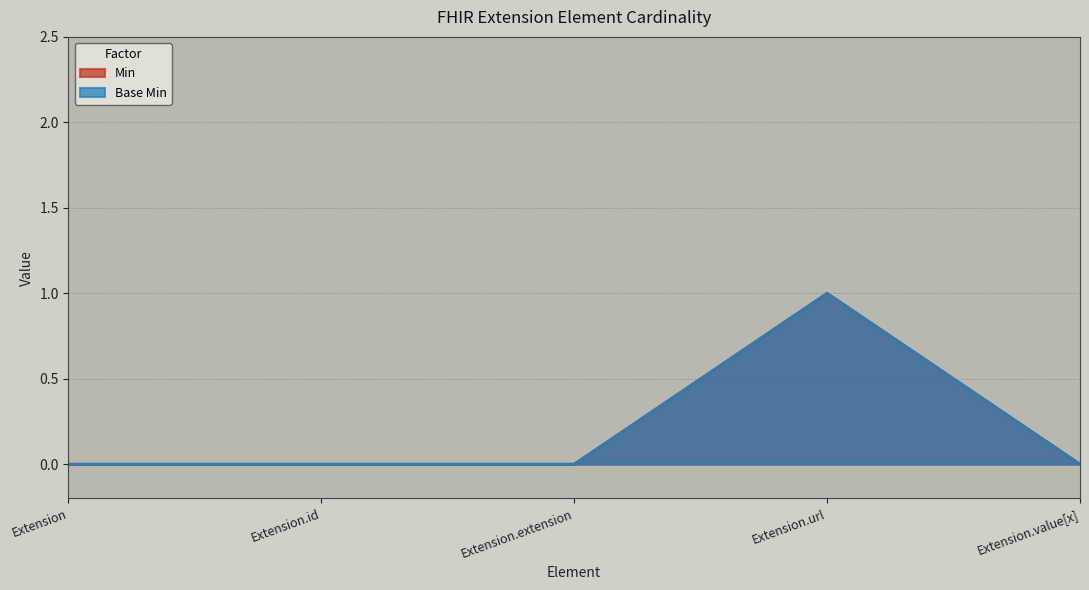

Count the Base Min values in the range 0 to 1.

5